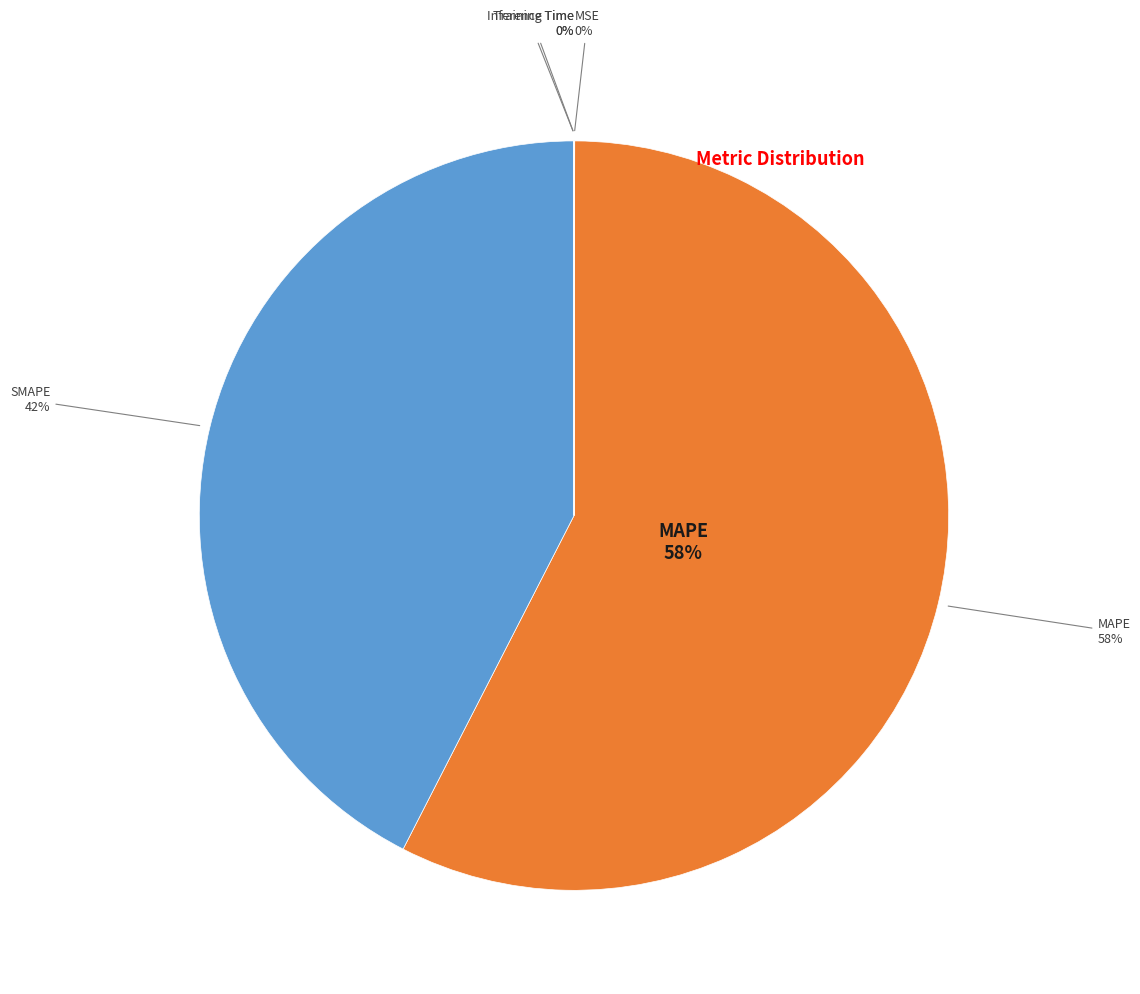

Which has a higher value, SMAPE or Inference Time?

SMAPE